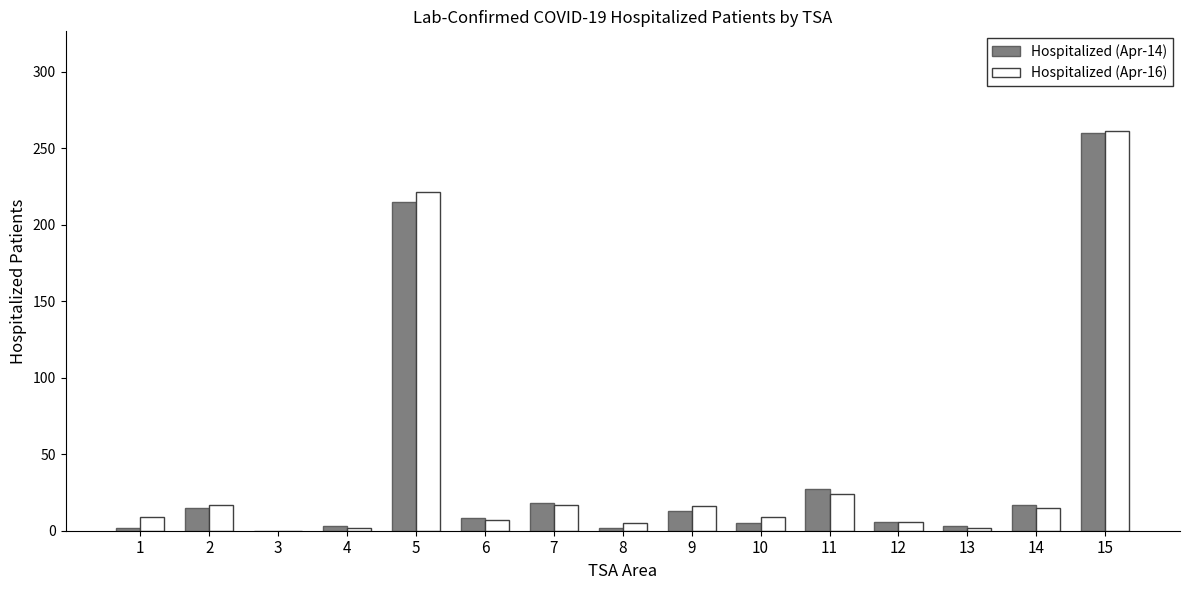

What are all the series names shown in the legend?

Hospitalized (Apr-14), Hospitalized (Apr-16)